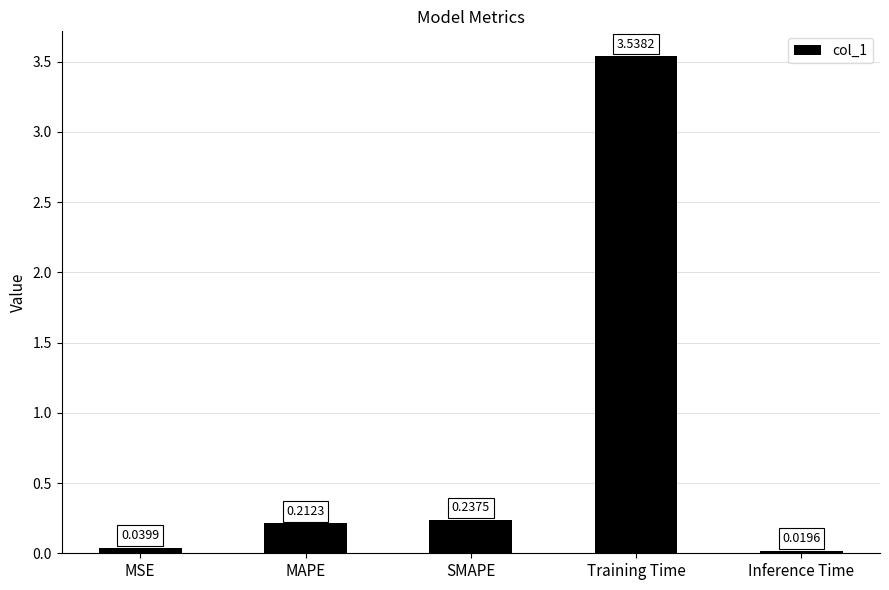

What is the label of the 3rd bar from the right?

SMAPE